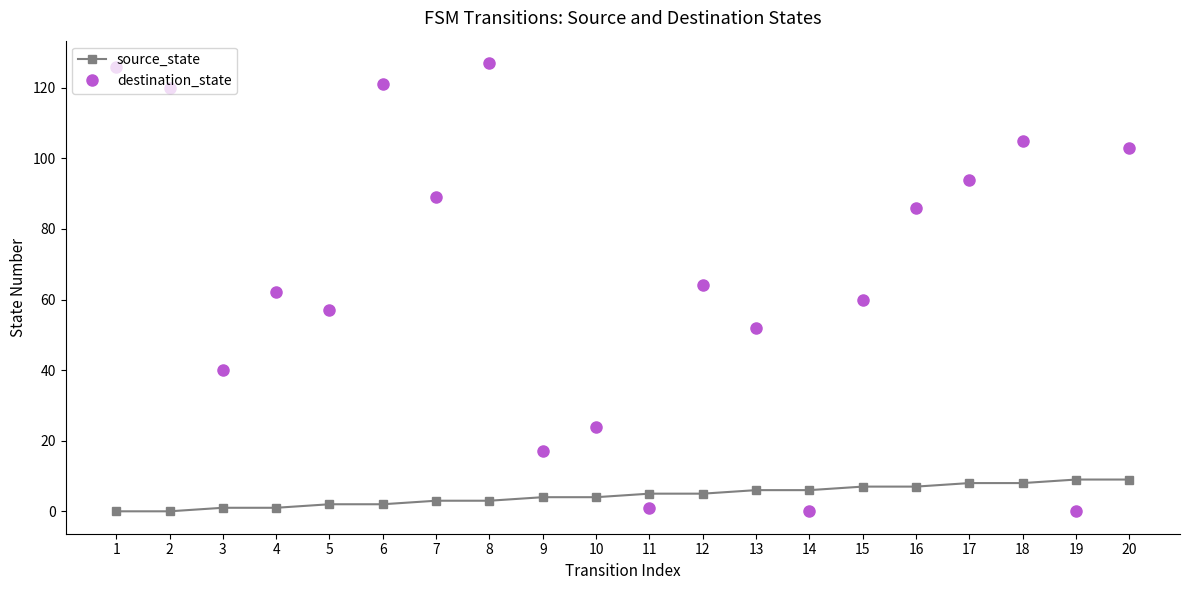

Reading right to left, transcribe all the data shown in this chart.

source_state: 20=9	19=9	18=8	17=8	16=7	15=7	14=6	13=6	12=5	11=5	10=4	9=4	8=3	7=3	6=2	5=2	4=1	3=1	2=0	1=0
destination_state: 20=103	19=0	18=105	17=94	16=86	15=60	14=0	13=52	12=64	11=1	10=24	9=17	8=127	7=89	6=121	5=57	4=62	3=40	2=120	1=126